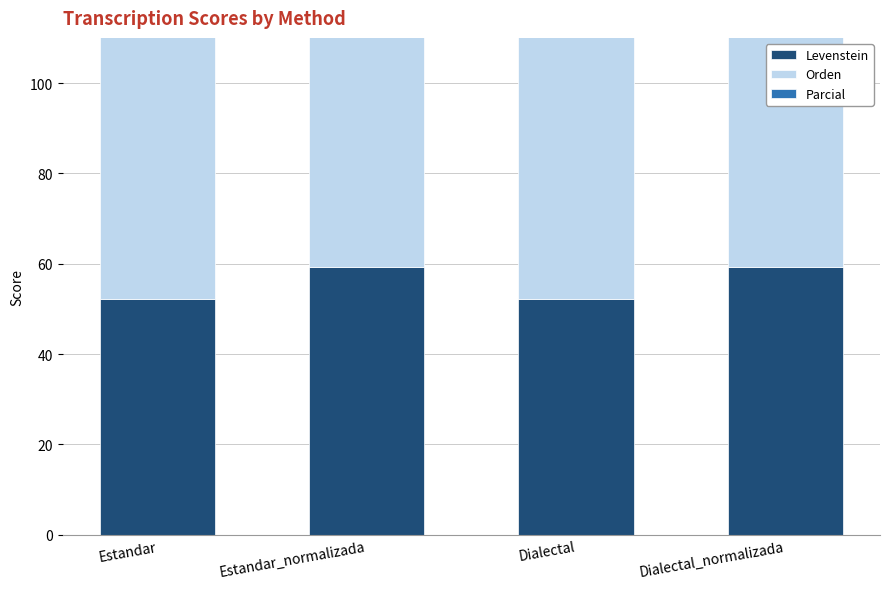

What is the smallest value displayed?

52.3